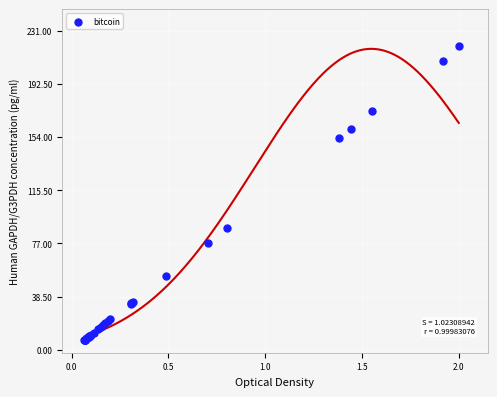

What Y value in the scatter plot is closest to 113?

88.5